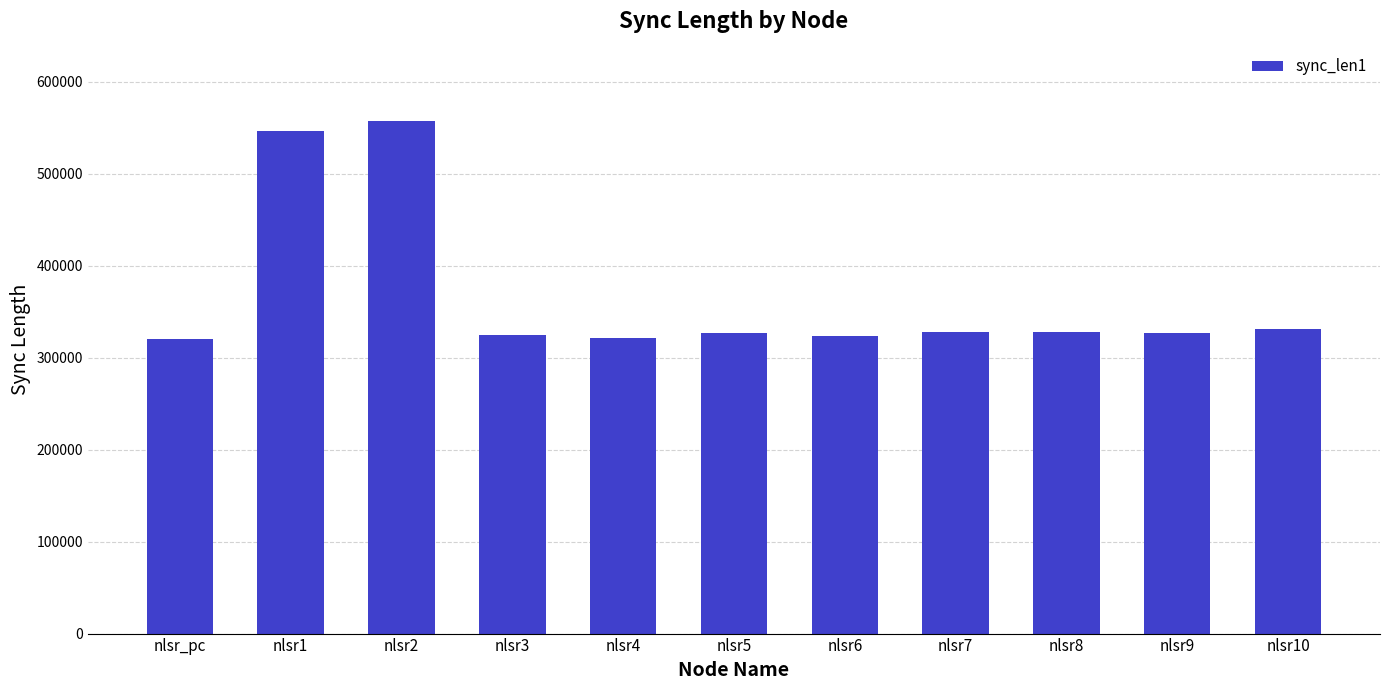

Which has a higher value, nlsr6 or nlsr10?

nlsr10